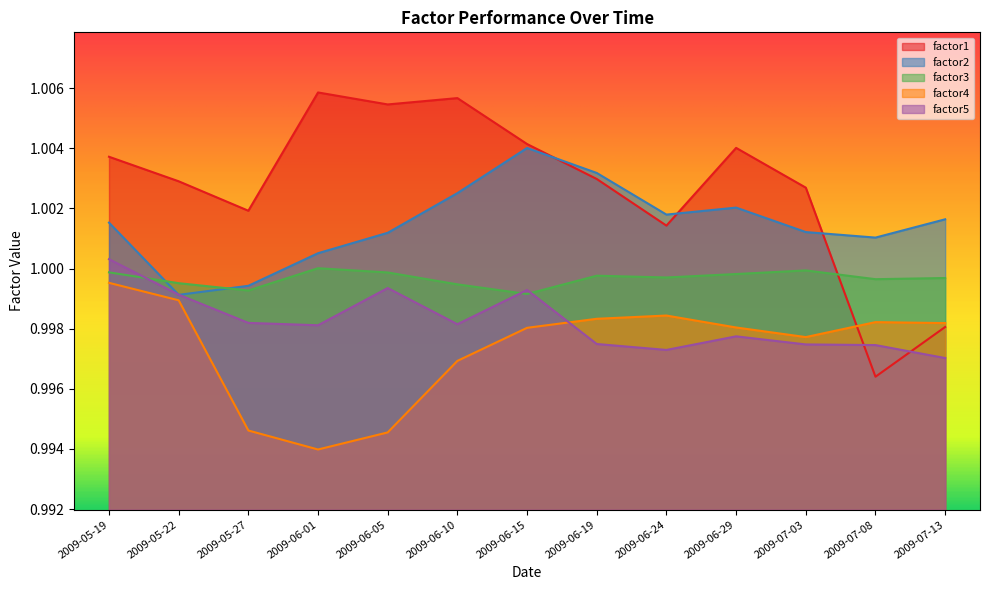

At which category is the sum across all series the highest?

2009-05-19